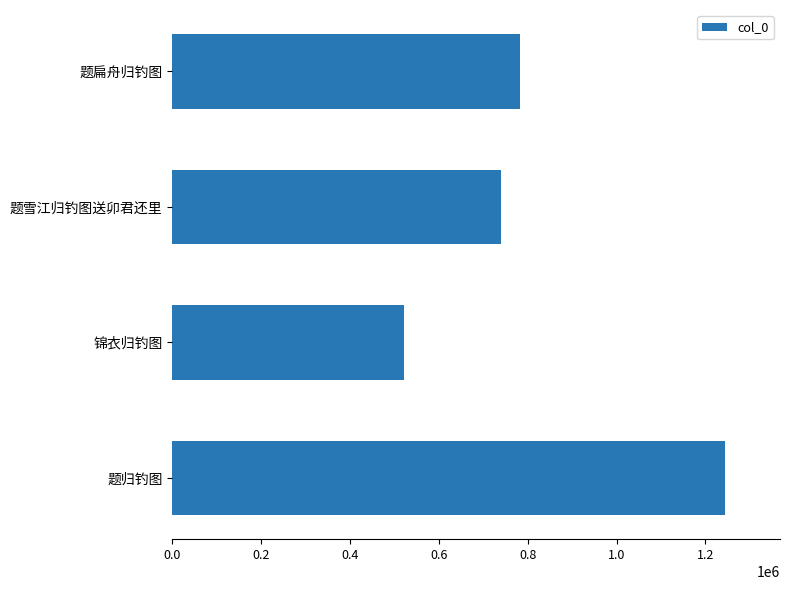

Is it true that the value at 锦衣归钓图 is 521003?

True